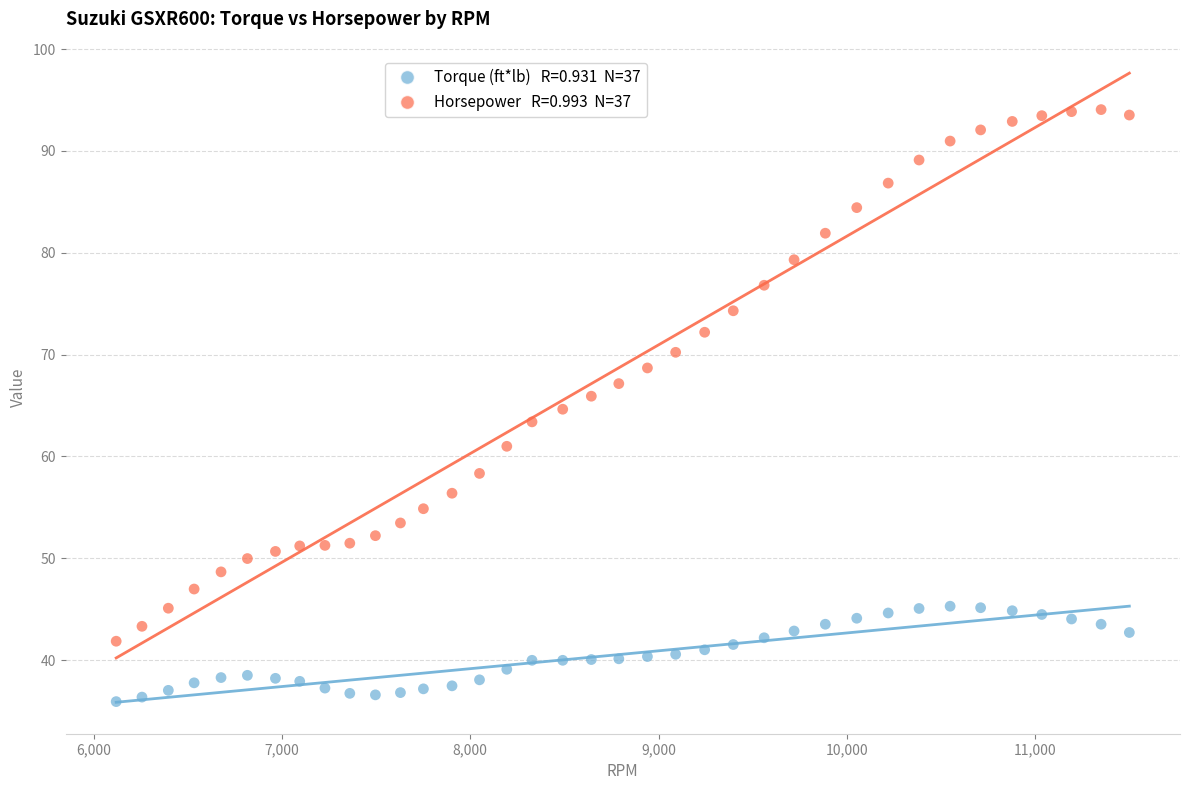

Across all data points, what is the range of Y values (max minus min)?

58.1